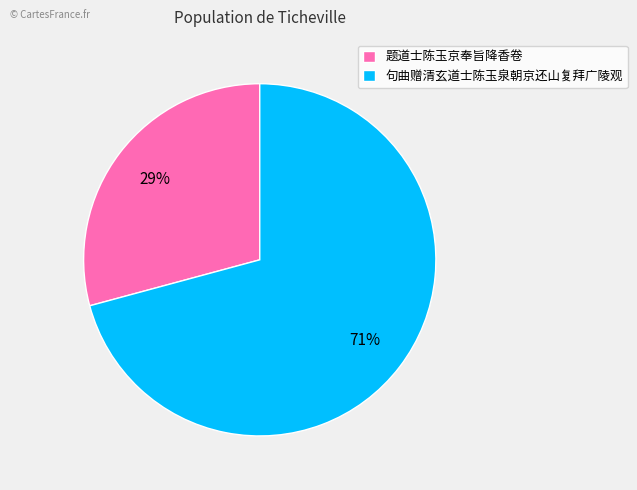

True or false: 句曲赠清玄道士陈玉泉朝京还山复拜广陵观 accounts for 81% of the total.

False